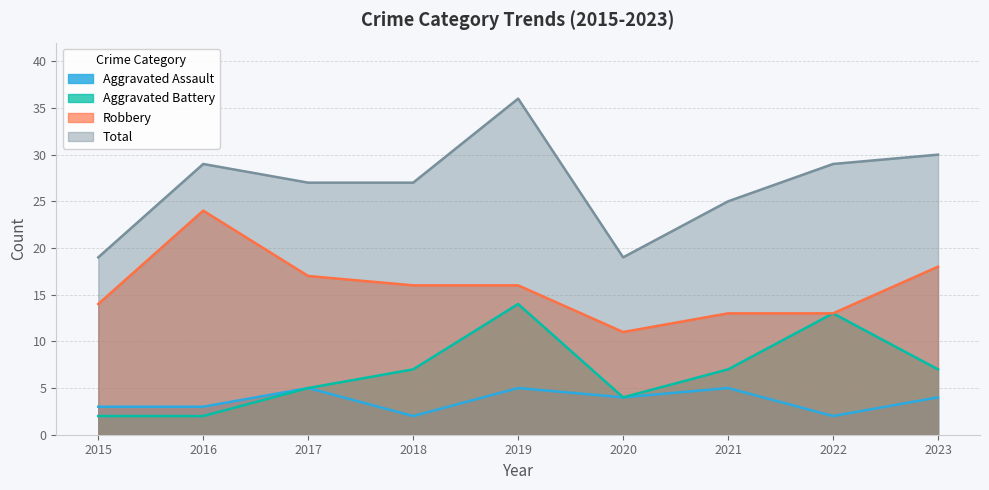

How many interior local valleys does the Aggravated Assault series have?

3